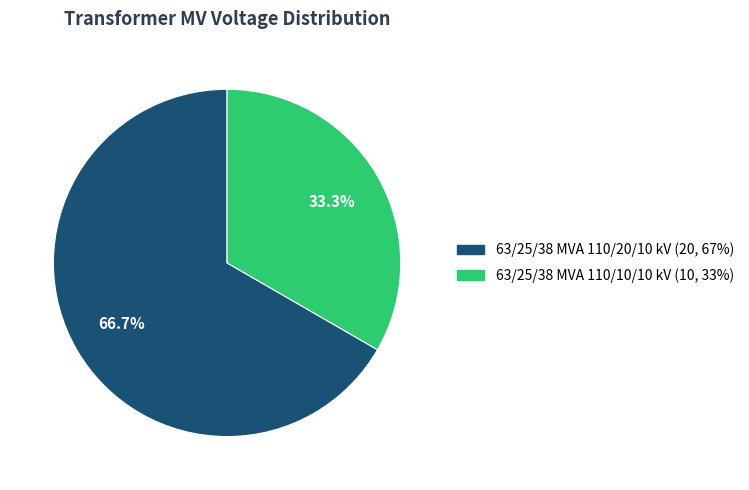

Do 63/25/38 MVA 110/20/10 kV and 63/25/38 MVA 110/10/10 kV together represent more than half of the pie?

Yes